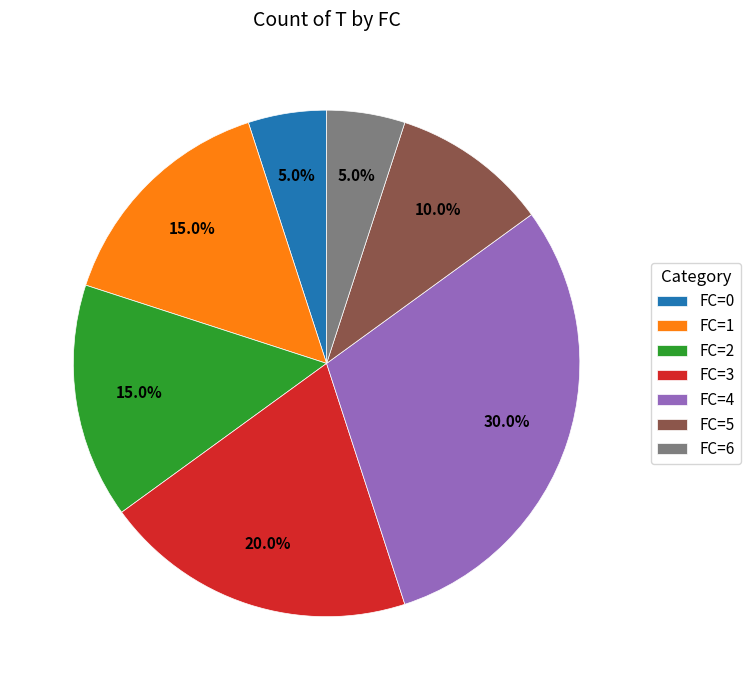

How many segments does this pie chart have?

7